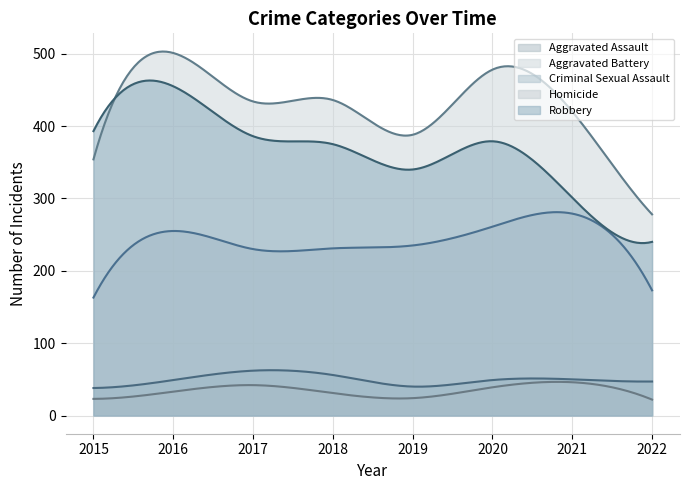

The value of Criminal Sexual Assault at 2016 is 49. True or false?

True